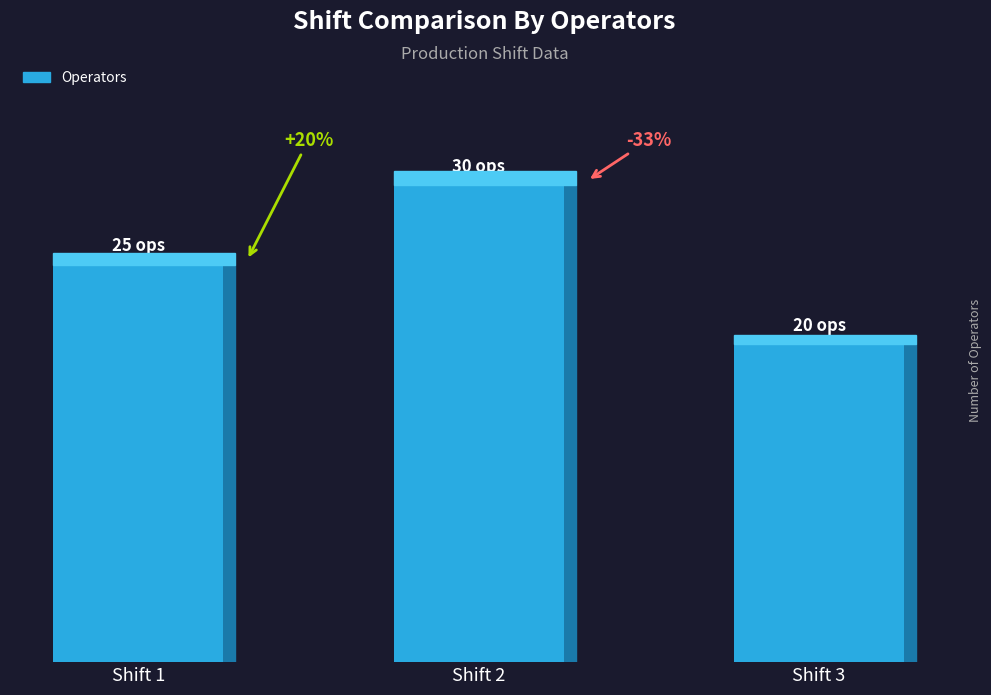

List the labels in order of value, smallest first.

Shift 3, Shift 1, Shift 2